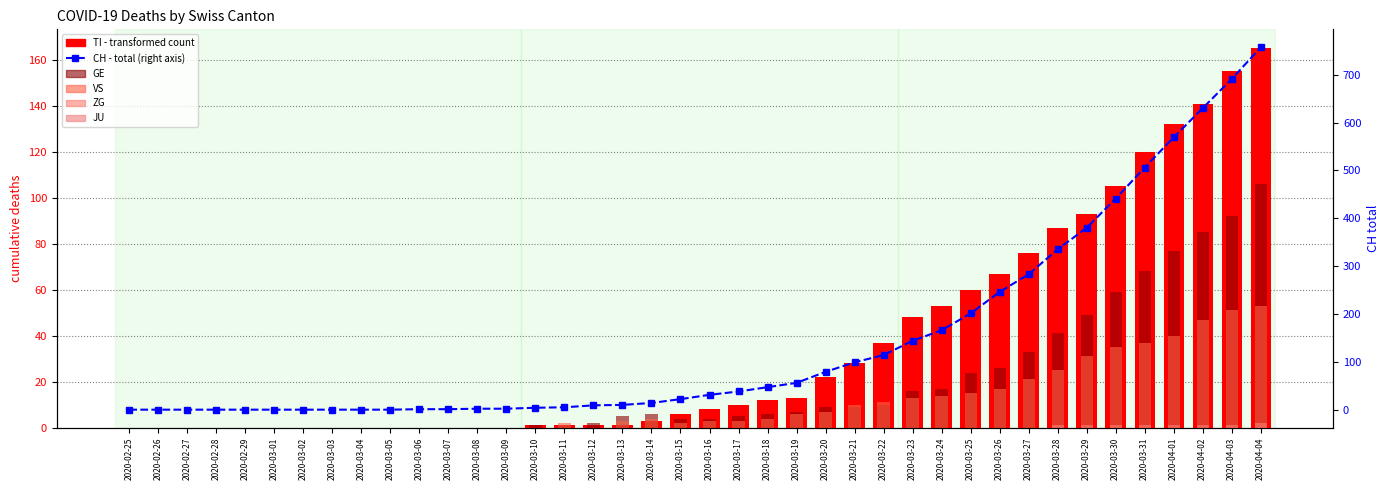

Does the chart contain stacked bars?

No